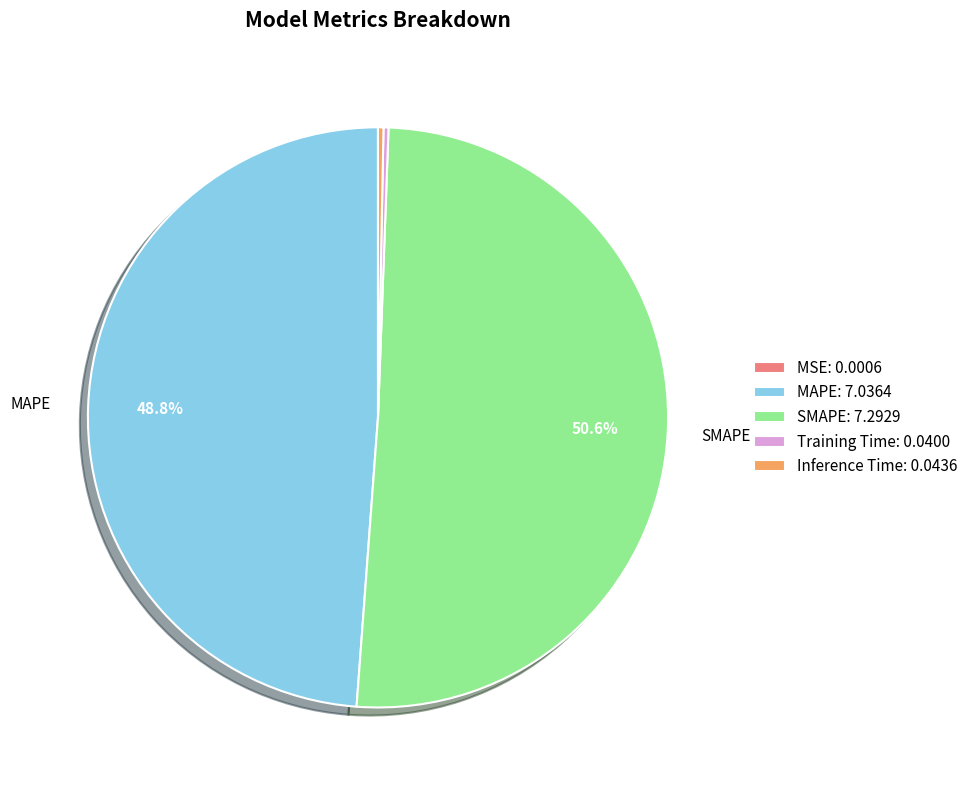

Which category accounts for the majority?

SMAPE